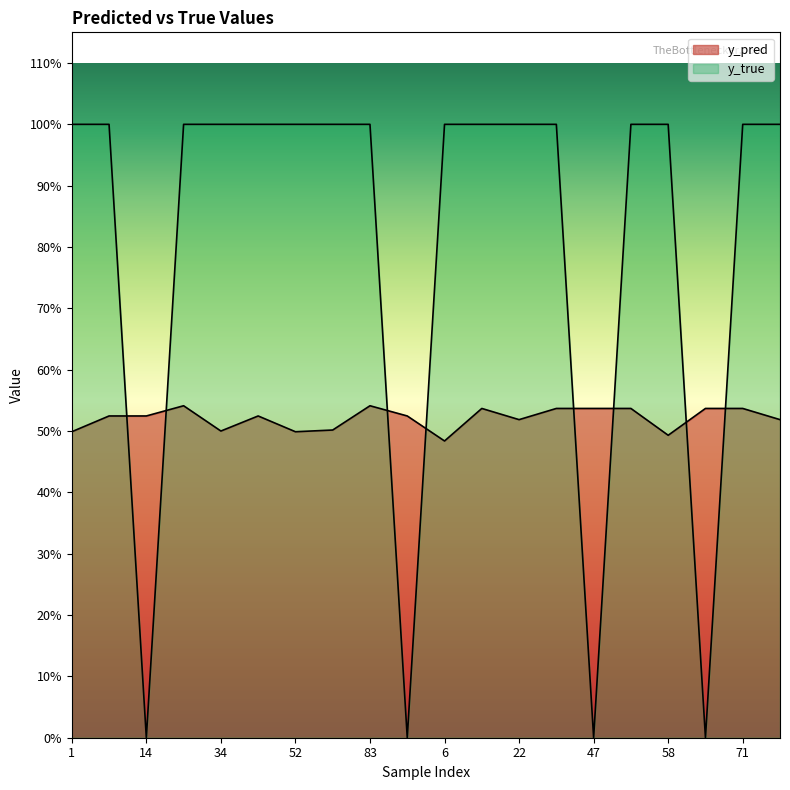

At 41, list the series in order from smallest to largest.

y_pred, y_true